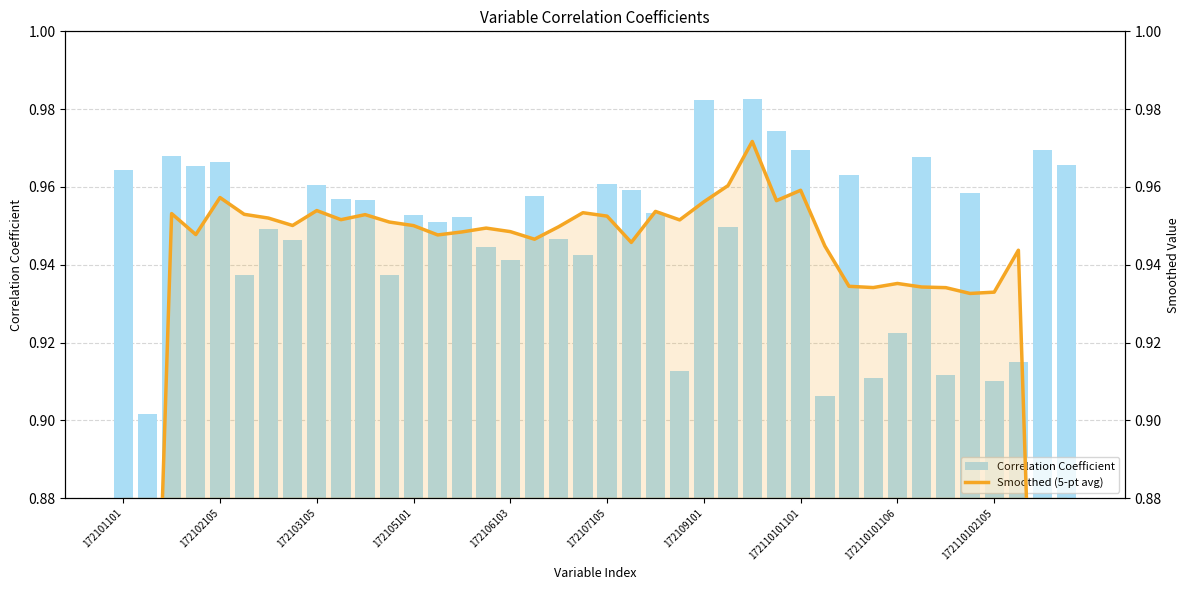

Reading left to right, what are all the values shown in this chart?

Correlation Coefficient: 1.0	0.9	1.0	1.0	1.0	0.9	0.9	0.9	1.0	1.0	1.0	0.9	1.0	1.0	1.0	0.9	0.9	1.0	0.9	0.9	1.0	1.0	1.0	0.9	1.0	0.9	1.0	1.0	1.0	0.9	1.0	0.9	0.9	1.0	0.9	1.0	0.9	0.9	1.0	1.0
Smoothed (5-pt avg): 0.6	0.8	1.0	0.9	1.0	1.0	1.0	1.0	1.0	1.0	1.0	1.0	1.0	0.9	0.9	0.9	0.9	0.9	0.9	1.0	1.0	0.9	1.0	1.0	1.0	1.0	1.0	1.0	1.0	0.9	0.9	0.9	0.9	0.9	0.9	0.9	0.9	0.9	0.8	0.6